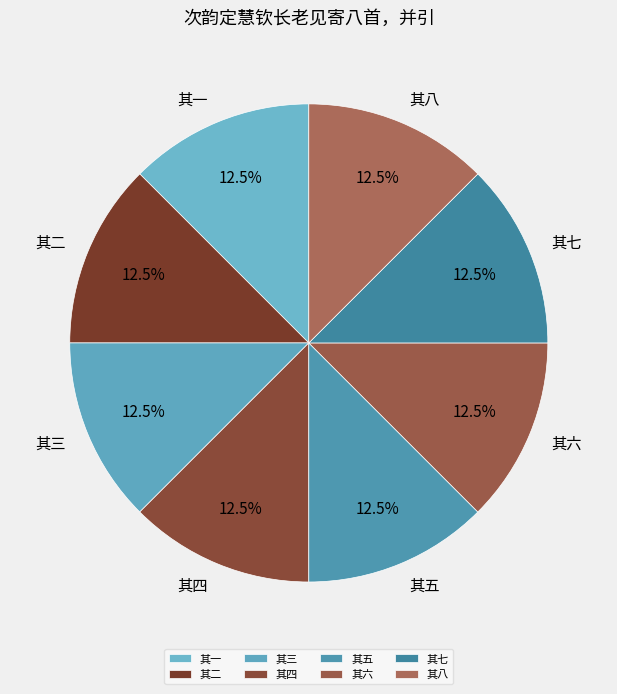

What is the ratio of the value at 其七 to the value at 其一?

1.0